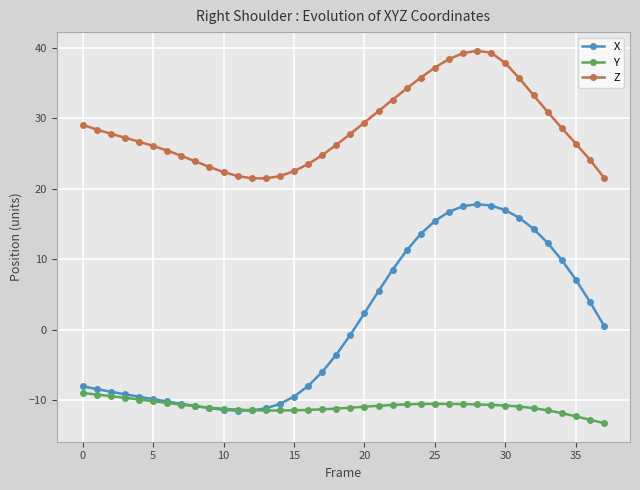

Which series has the largest range (max minus min)?

X